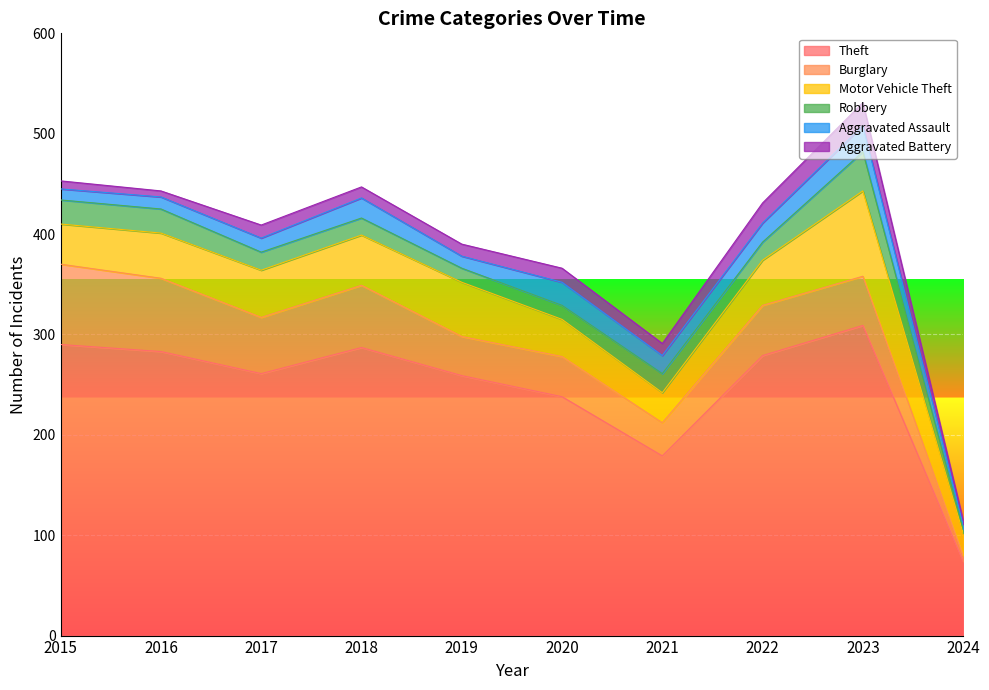

The value of Aggravated Battery at 2018 is 3. True or false?

False